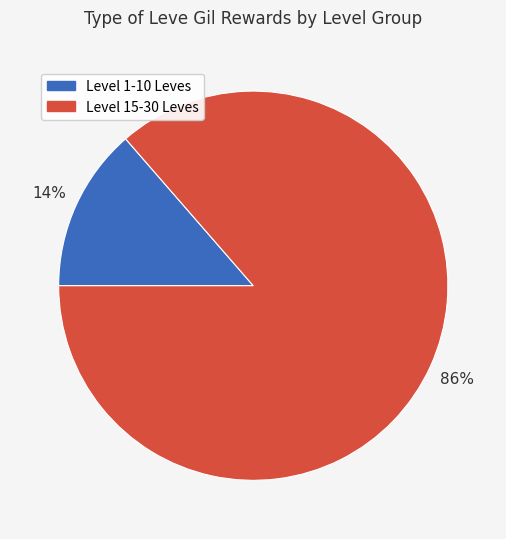

Is there a majority slice in this chart?

Yes